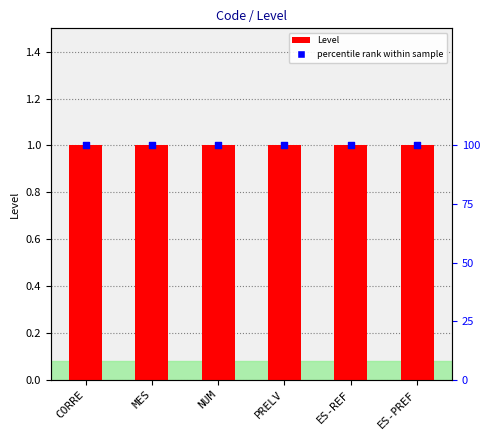

What are all the series names shown in the legend?

Level, percentile rank within sample